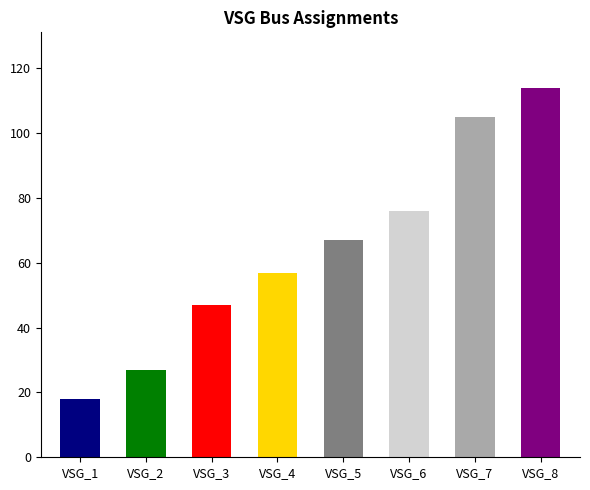

Which series has the widest spread of values?

bus